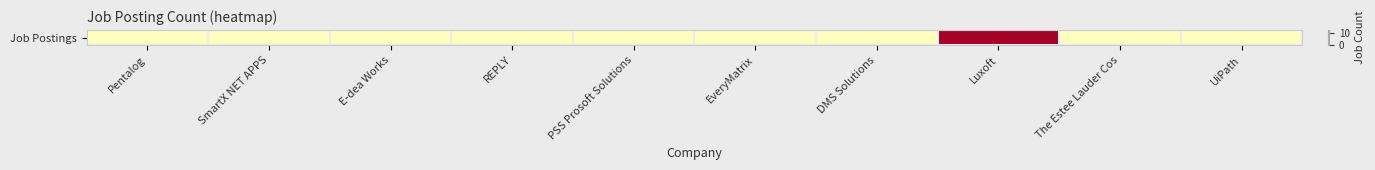

Is it true that the value at Pentalog is 6?

True